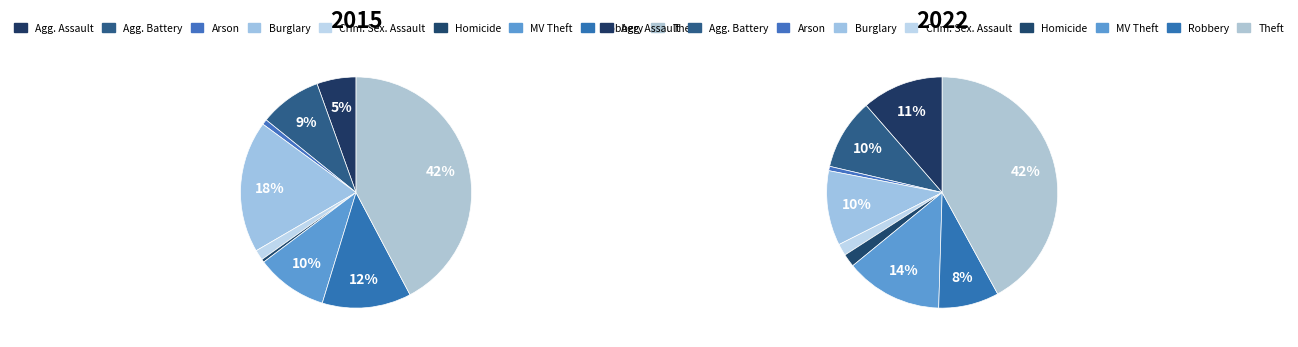

Does any single category account for the majority?

No